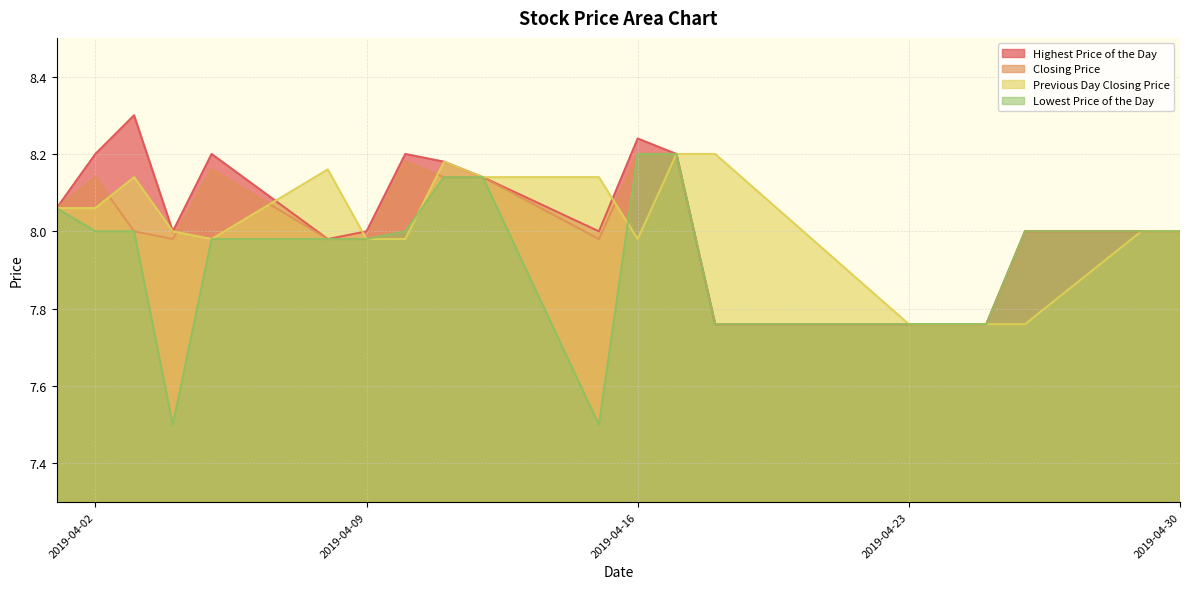

The Closing Price series shows 13.1 at 2019-04-02. True or false?

False